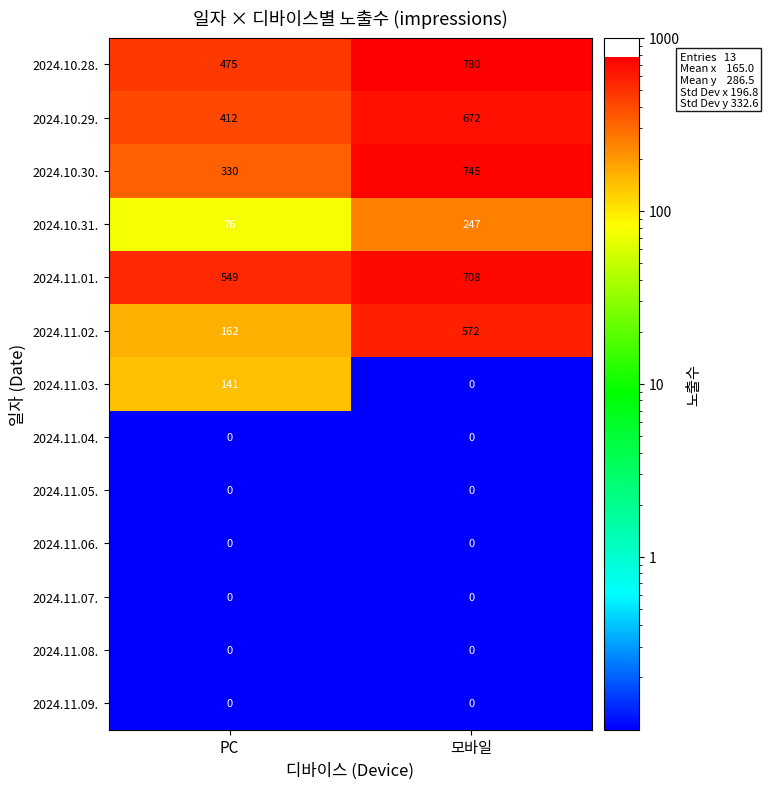

The 2024.10.30. series shows 330 at PC. True or false?

True